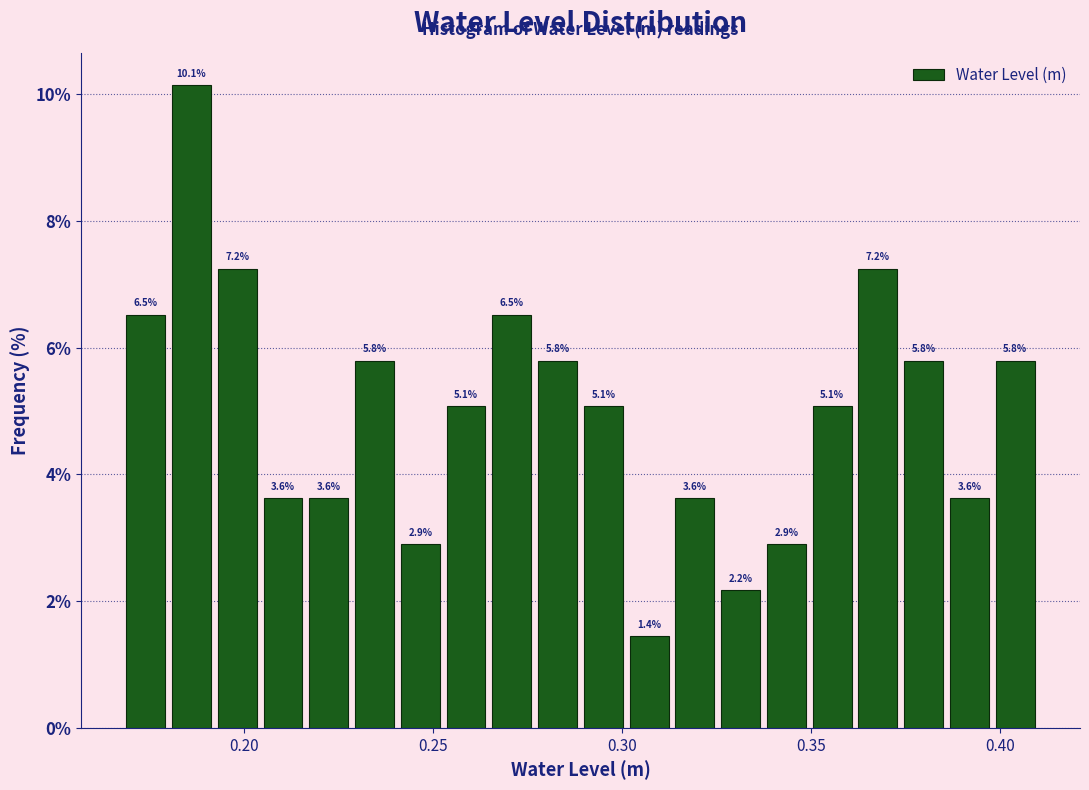

Around what value on the x-axis is the tallest bar? Give the approximate position of its centre, as read against the axis.

0.185